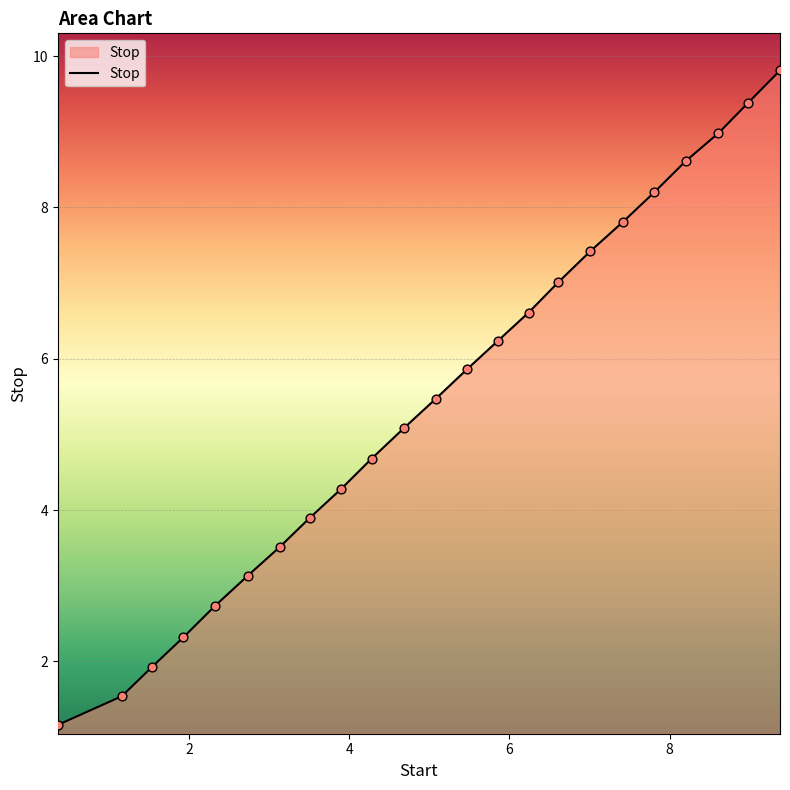

What is the minimum value shown in the chart?

1.2